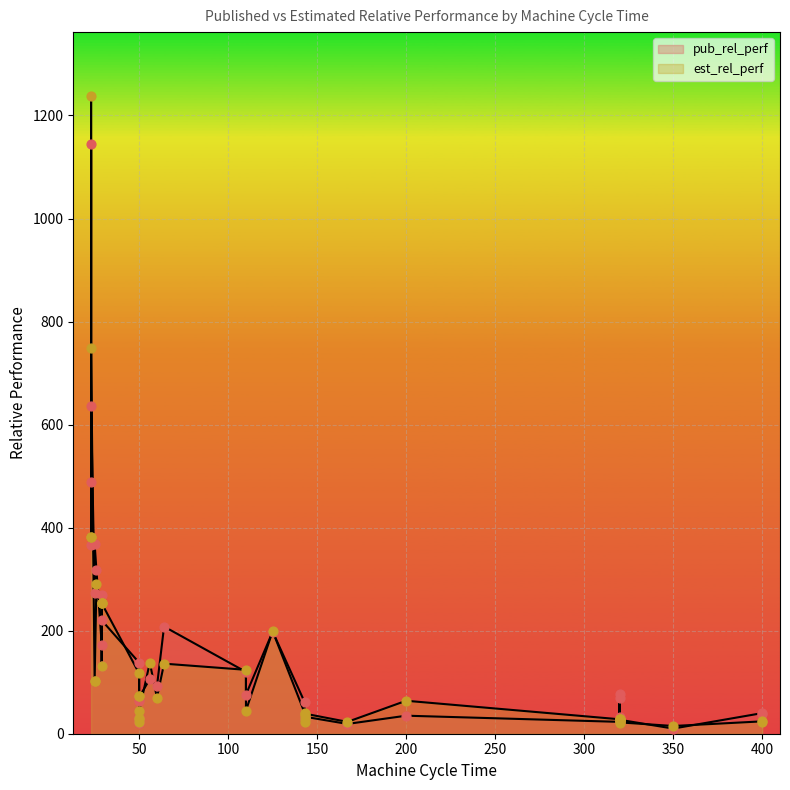

At which category is the sum across all series the highest?

23